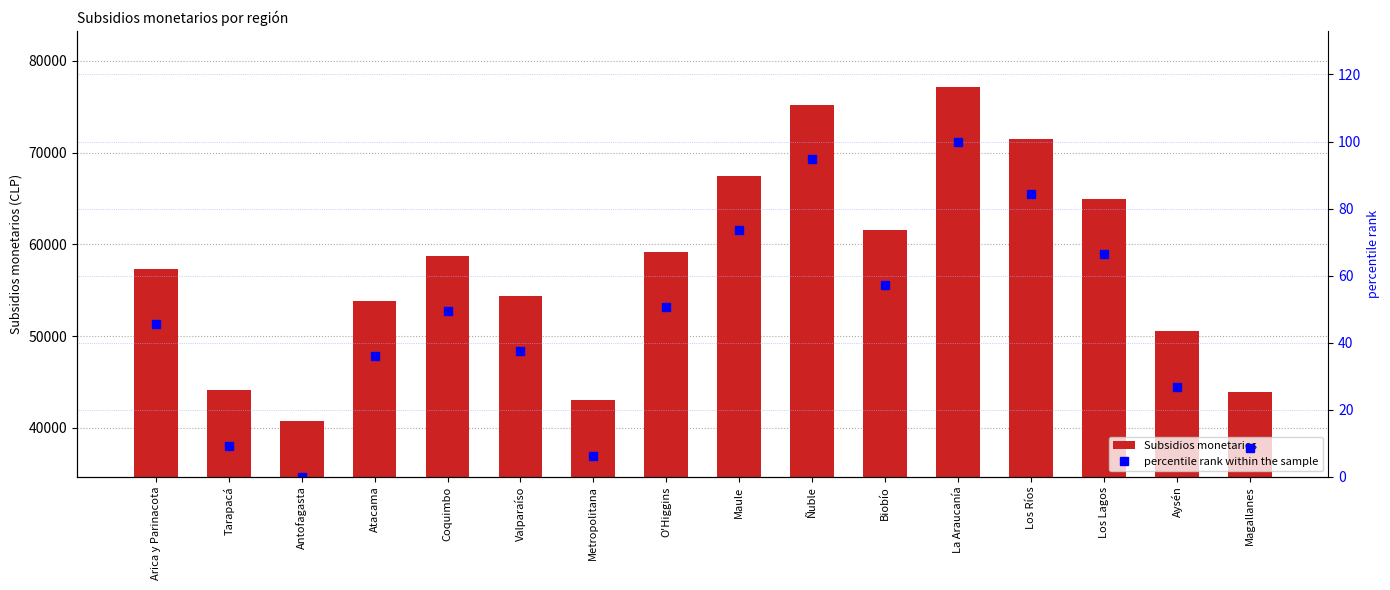

At which category is the sum across all series the highest?

La Araucanía